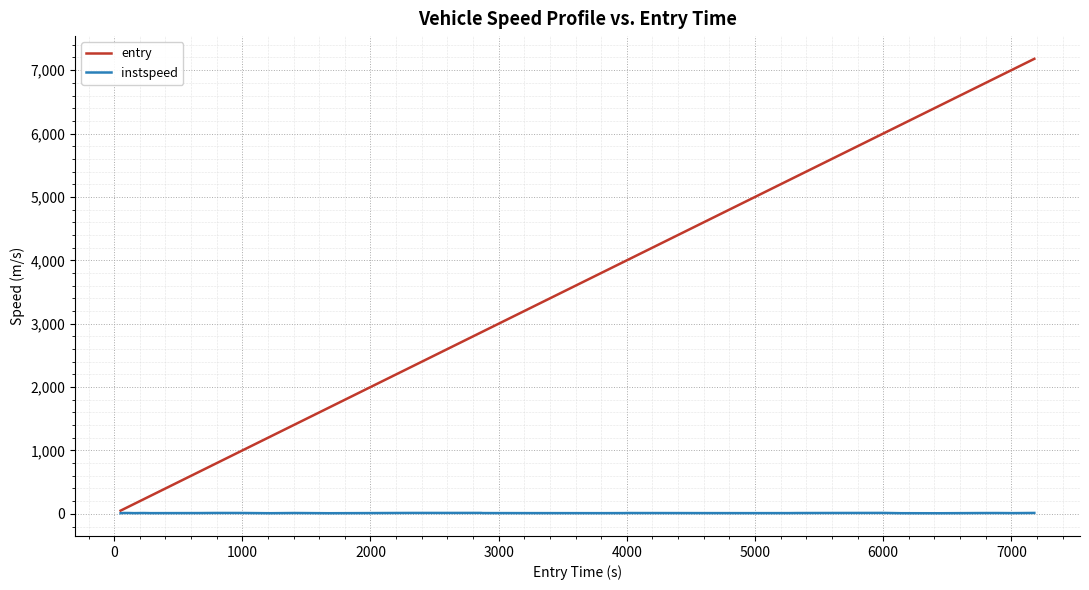

Which series has the largest total across all categories?

entry